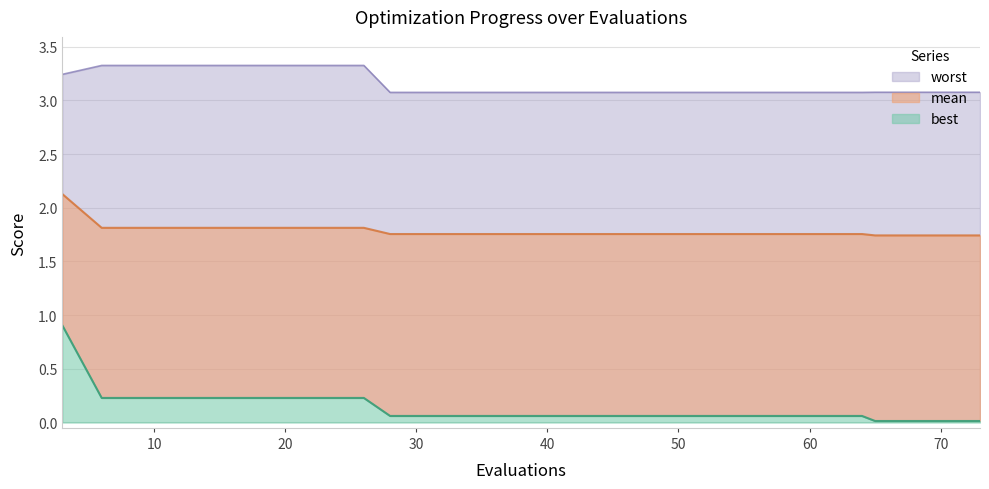

What is the minimum value for mean?

1.7